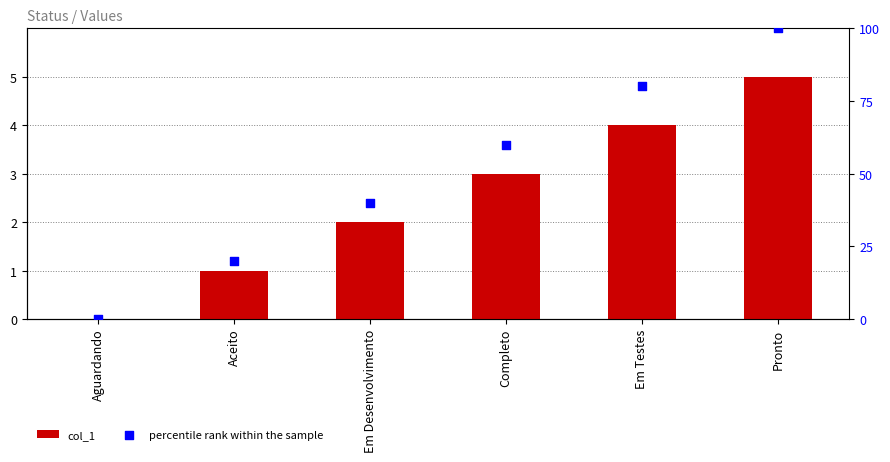

Which series has the largest Y range (max minus min)?

percentile rank within the sample